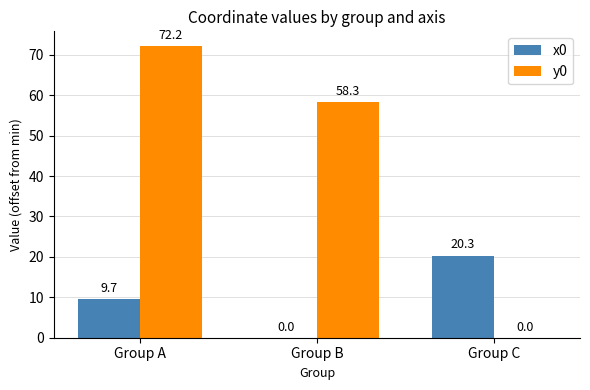

Reading right to left, list all the values displayed in this chart.

x0: 20.3	0.0	9.7
y0: 0.0	58.3	72.2